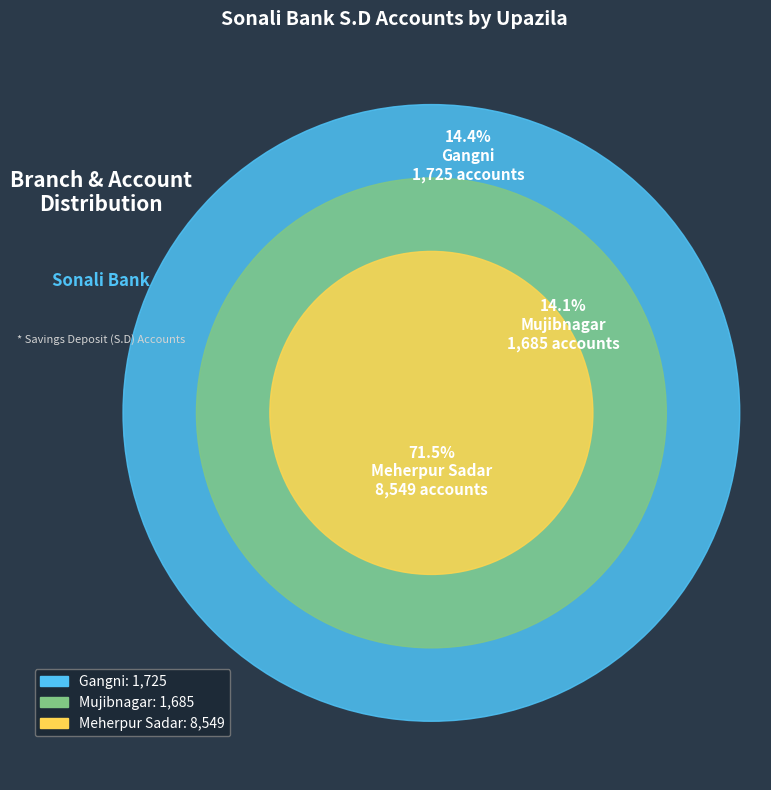

Which category has the smallest portion of the pie?

Mujibnagar